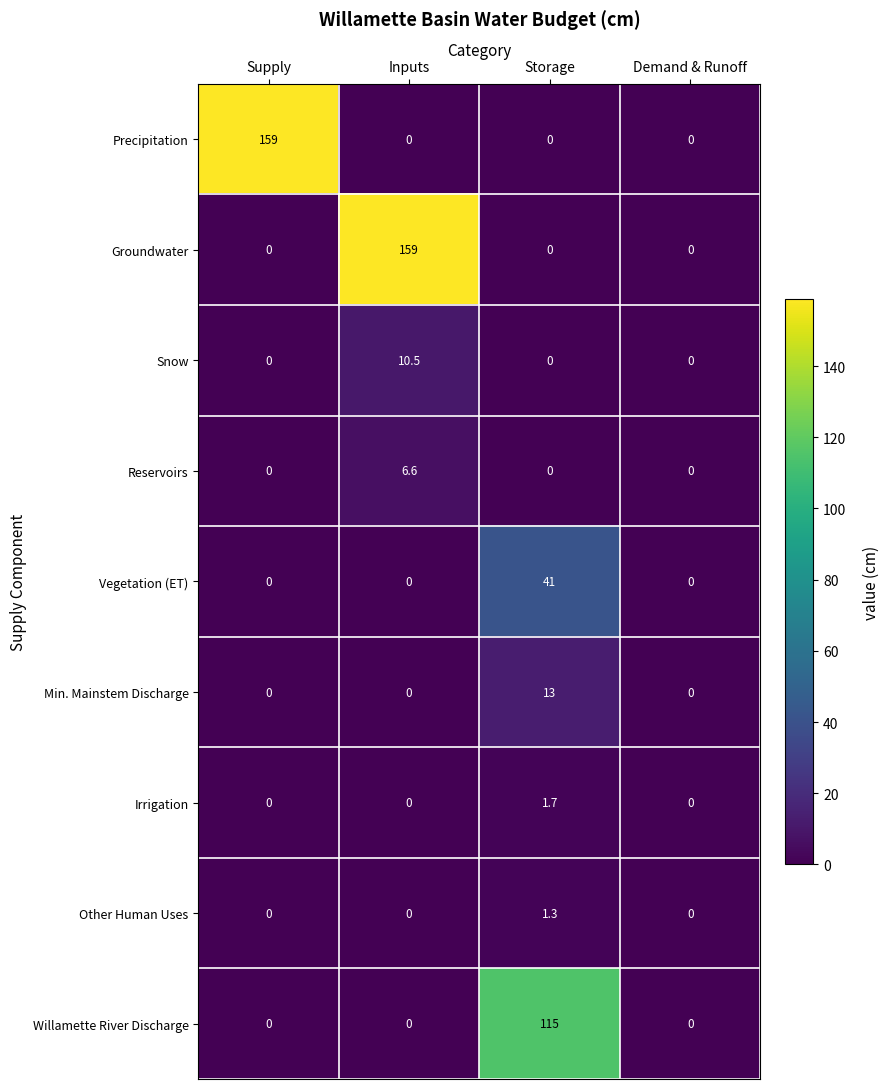

Count the Vegetation (ET) values in the range 0 to 41.

4